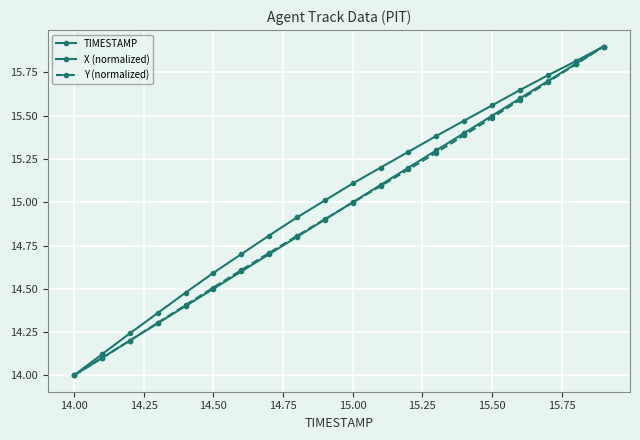

How many values in the Y (normalized) series exceed 14?

19